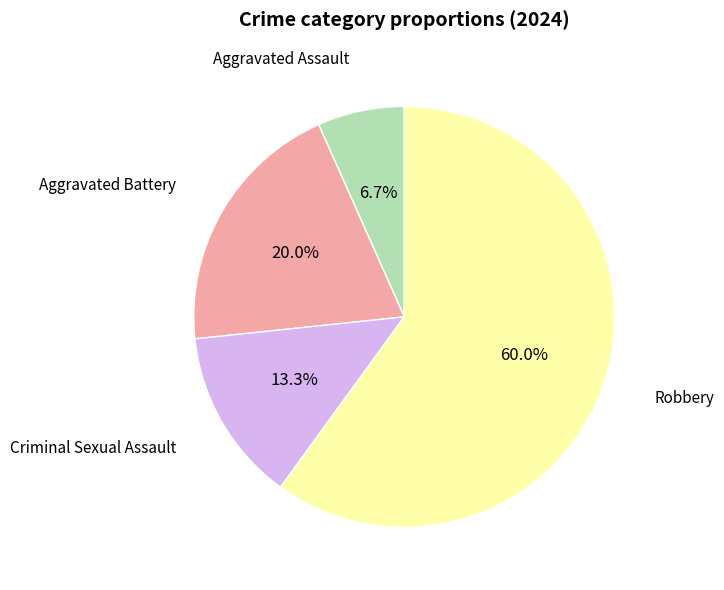

What percentage is the Robbery slice, to the nearest percent?

60%